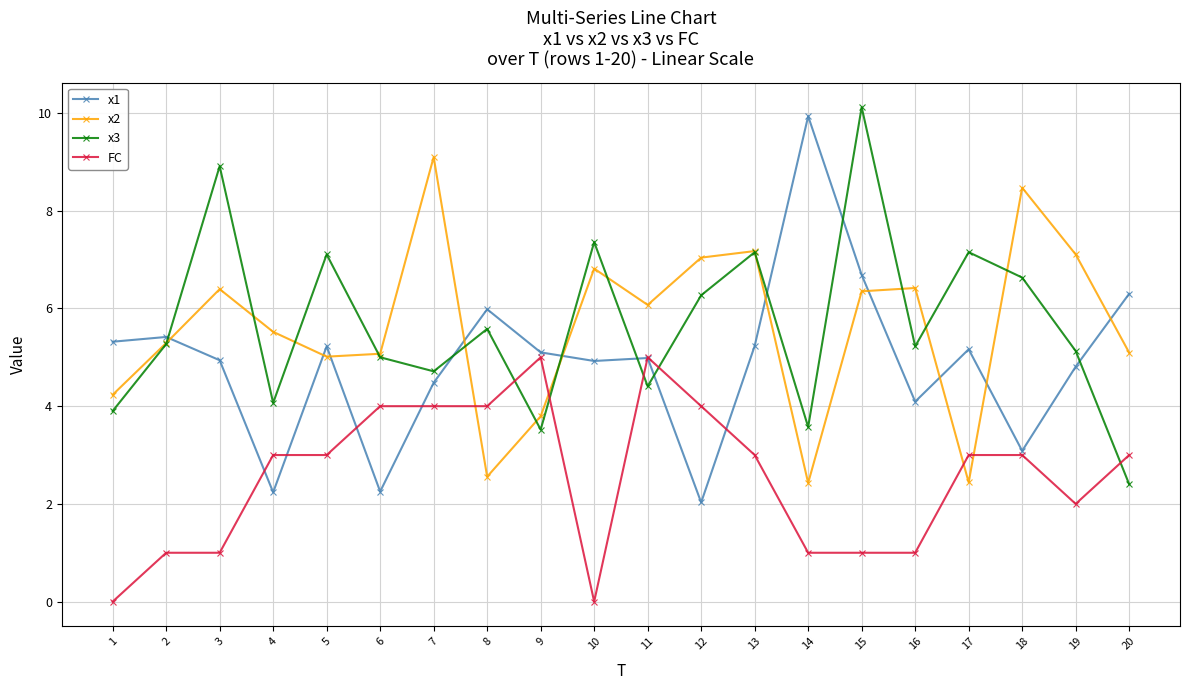

Between which two adjacent categories do x3 and x1 first intersect?

2 and 3